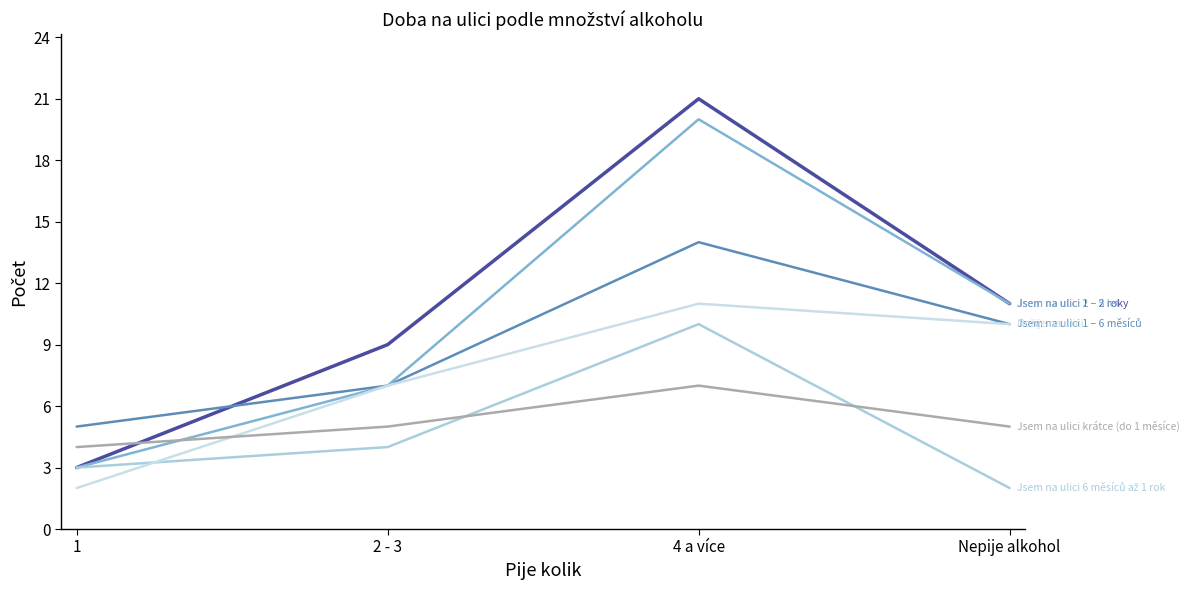

What position from the right is Nepije alkohol?

1